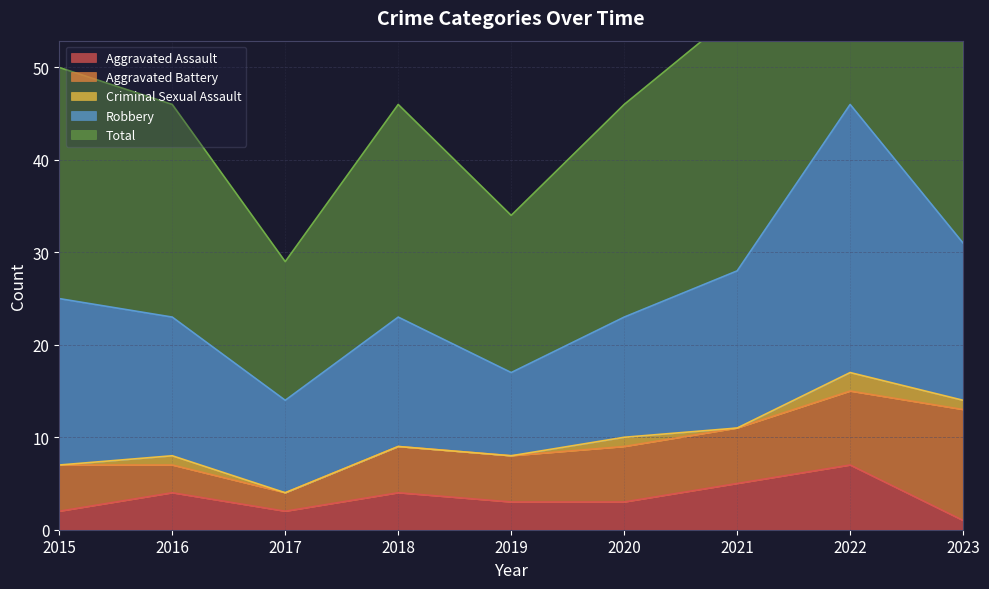

What is the difference between the second highest and minimum values in the Aggravated Battery series?

6